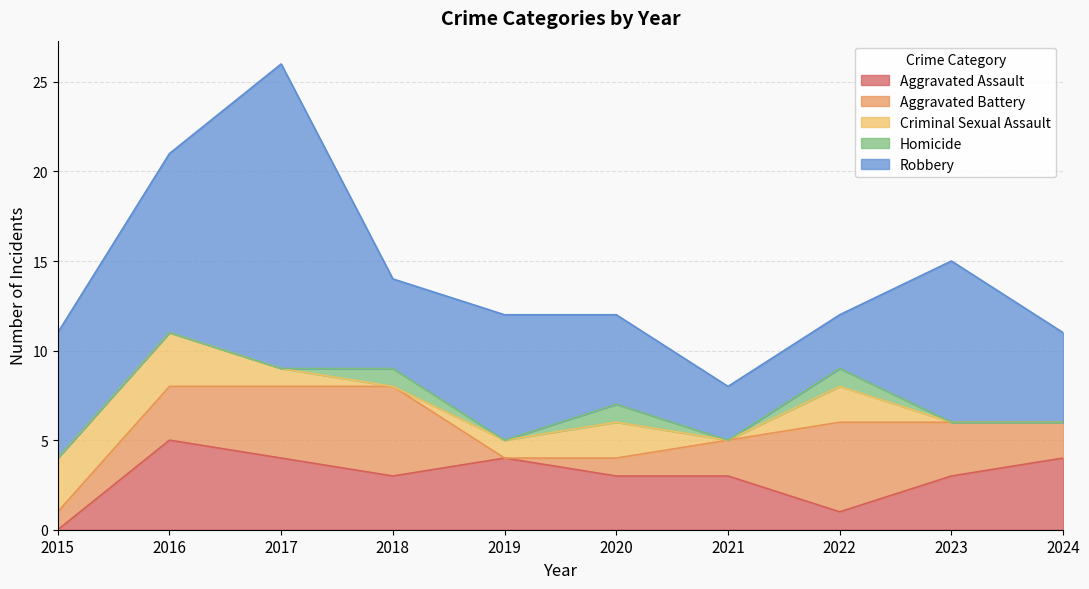

Where does the Robbery series first go above 7?

2016